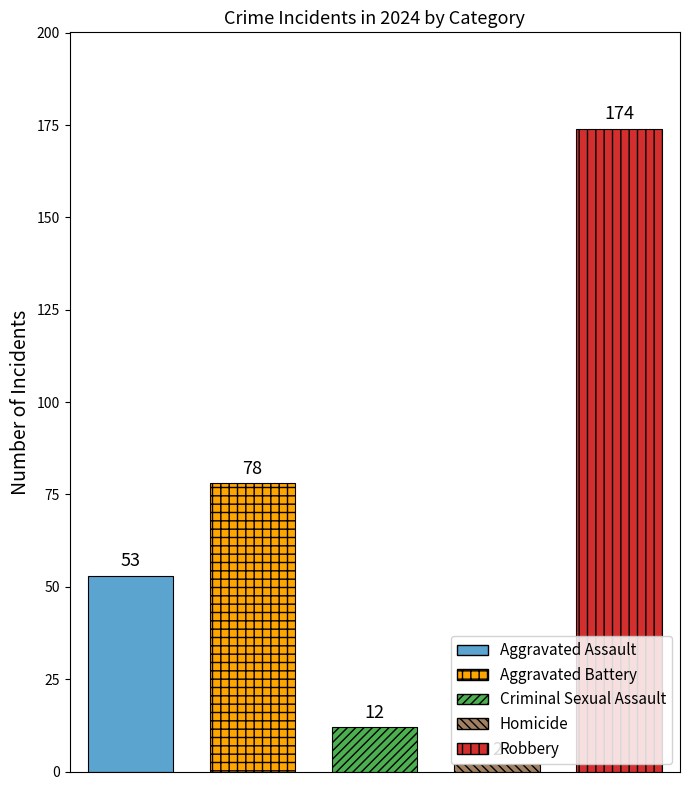

At which label does Aggravated Battery first exceed 70?

2024